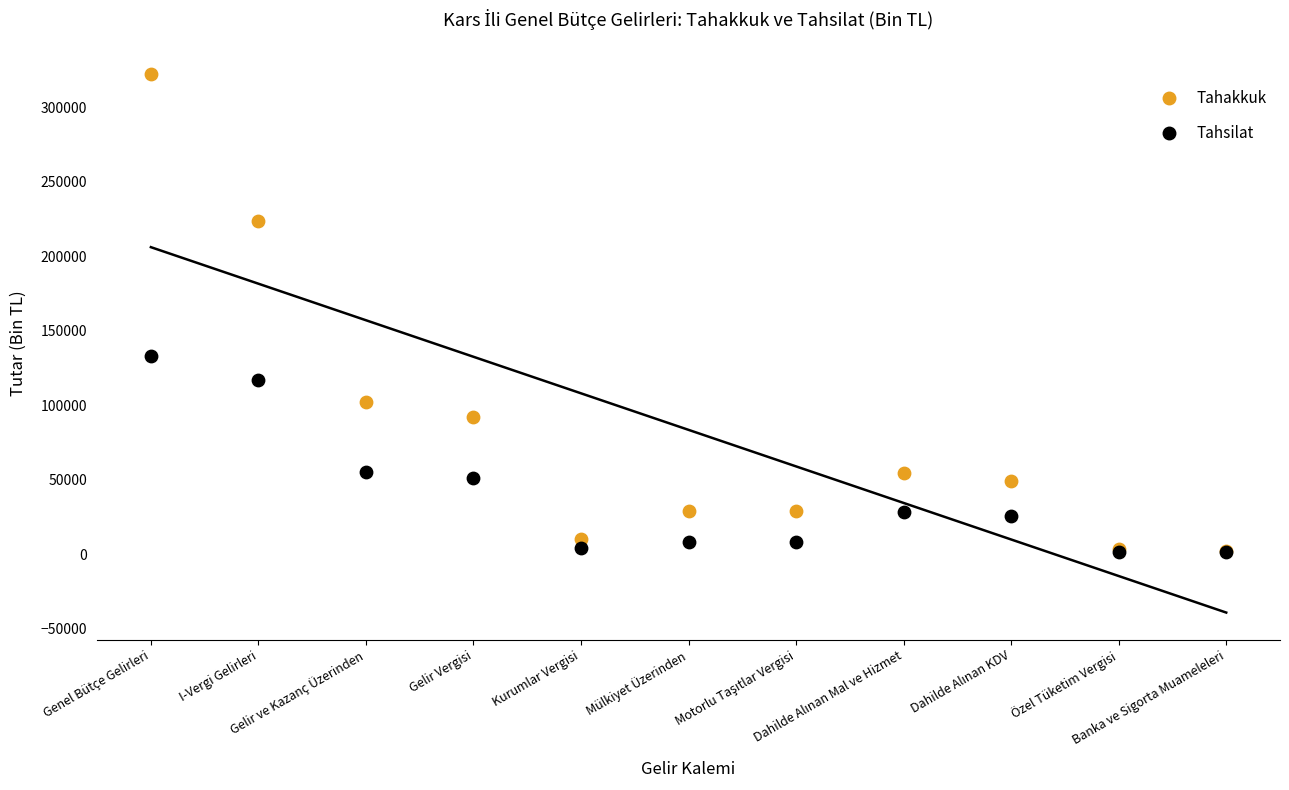

In the Tahakkuk series, what Y value is closest to 162342?

102067